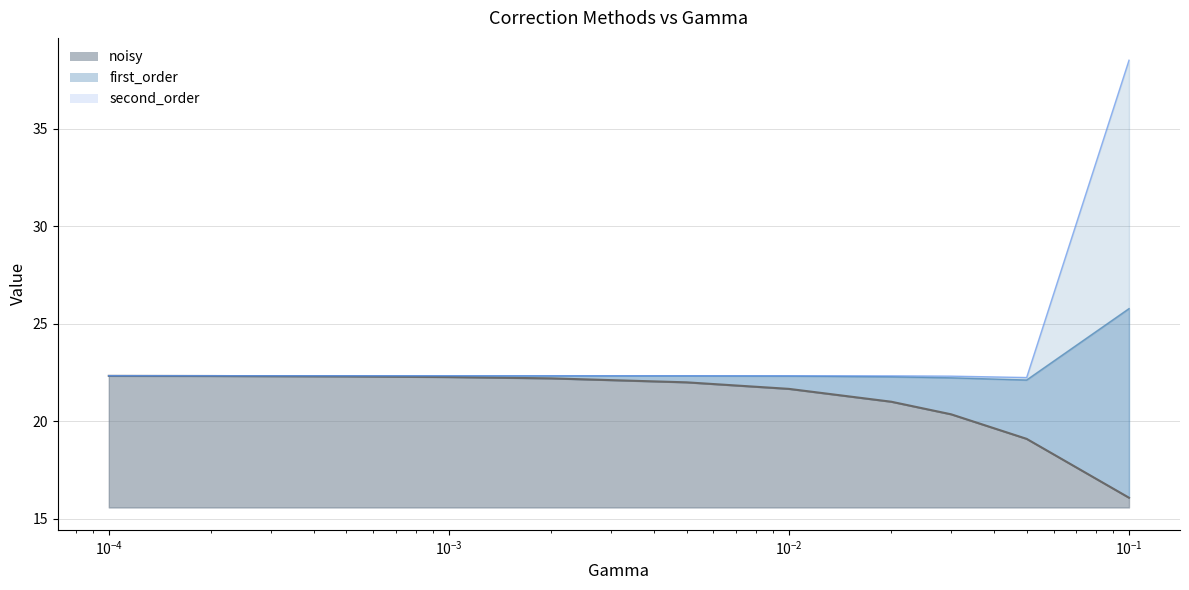

What is the label of the 2nd point from the left?

0.0002